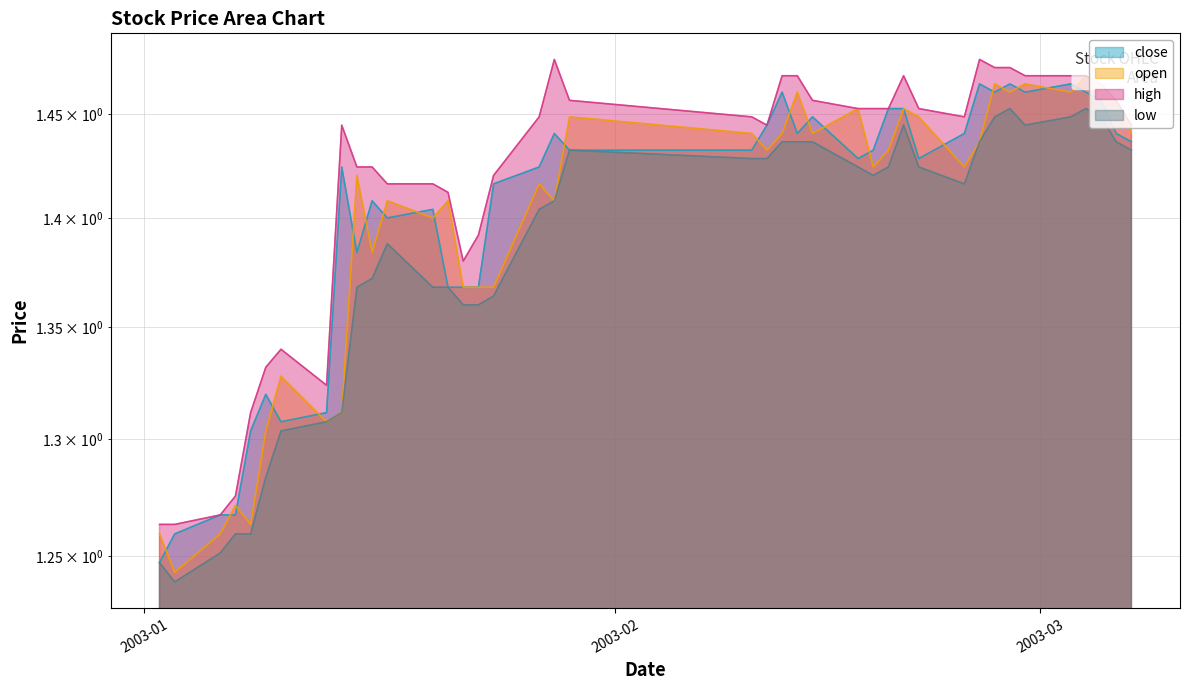

What is the greatest value displayed?

1.5